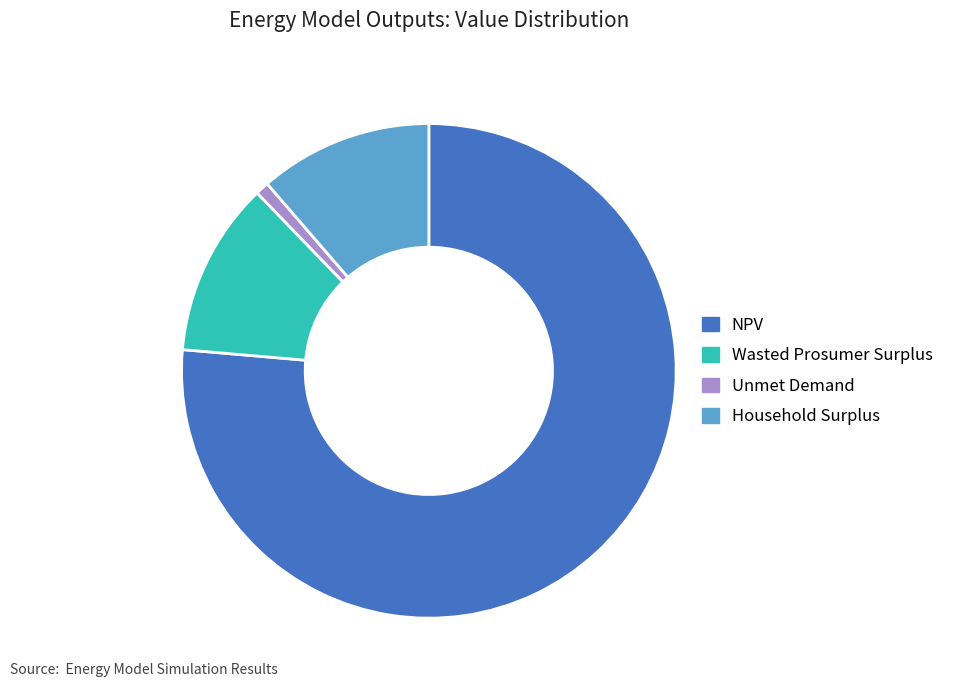

Which category has the biggest portion of the pie?

NPV